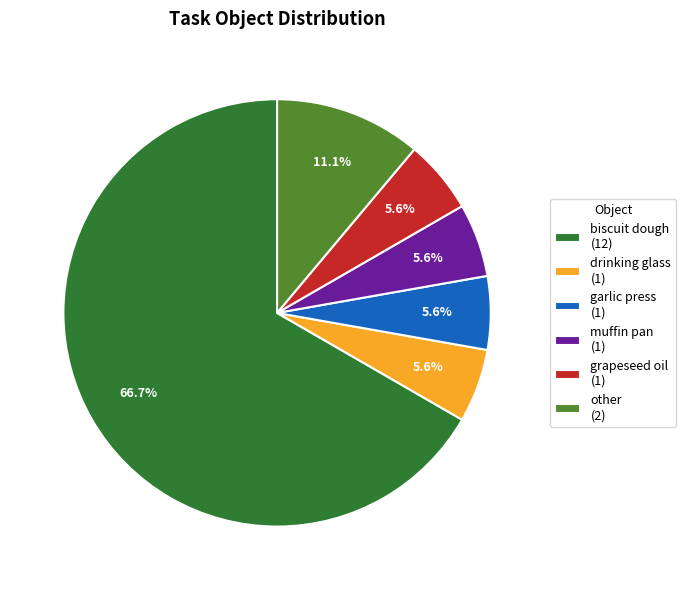

Which category has the biggest portion of the pie?

biscuit dough (12)